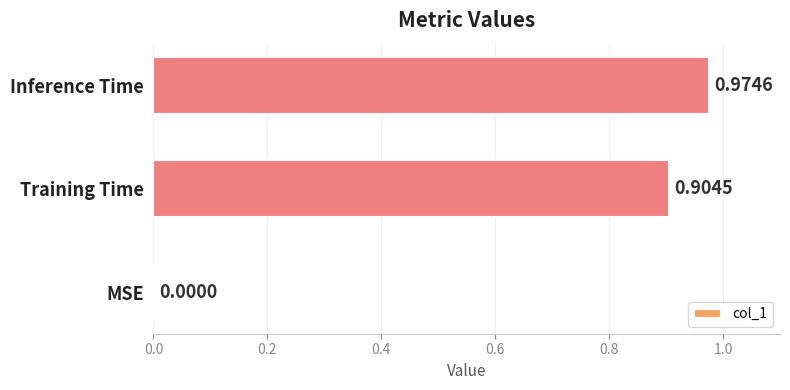

What is the sum of all values?

1.9